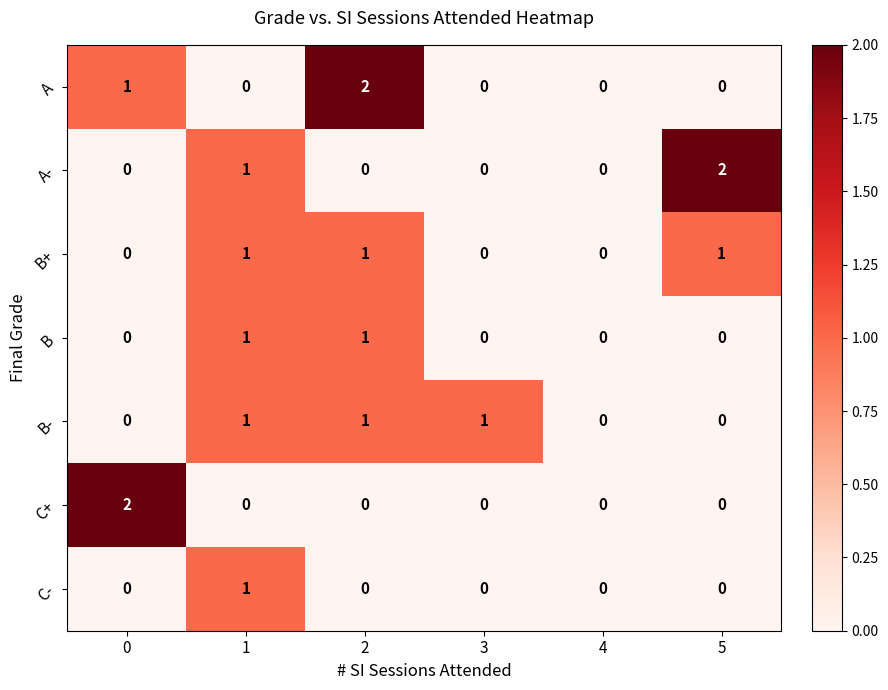

True or false: A has a value of 1 at 0.

True